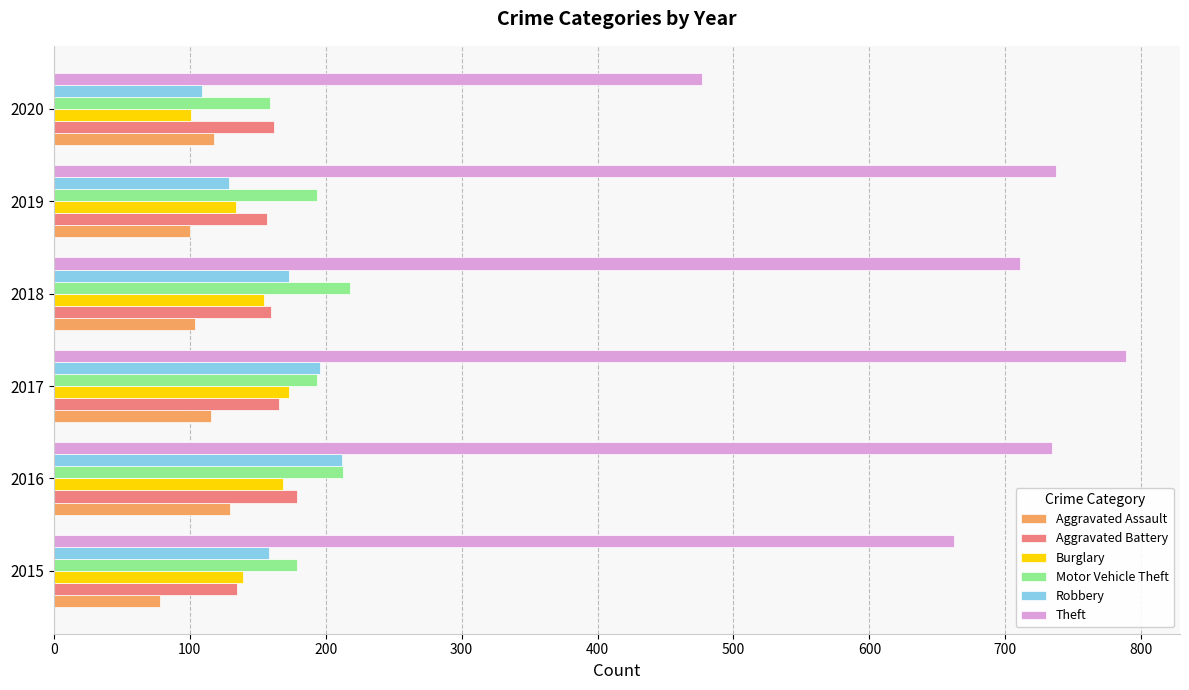

Which category has the lowest value in the Theft series?

2020